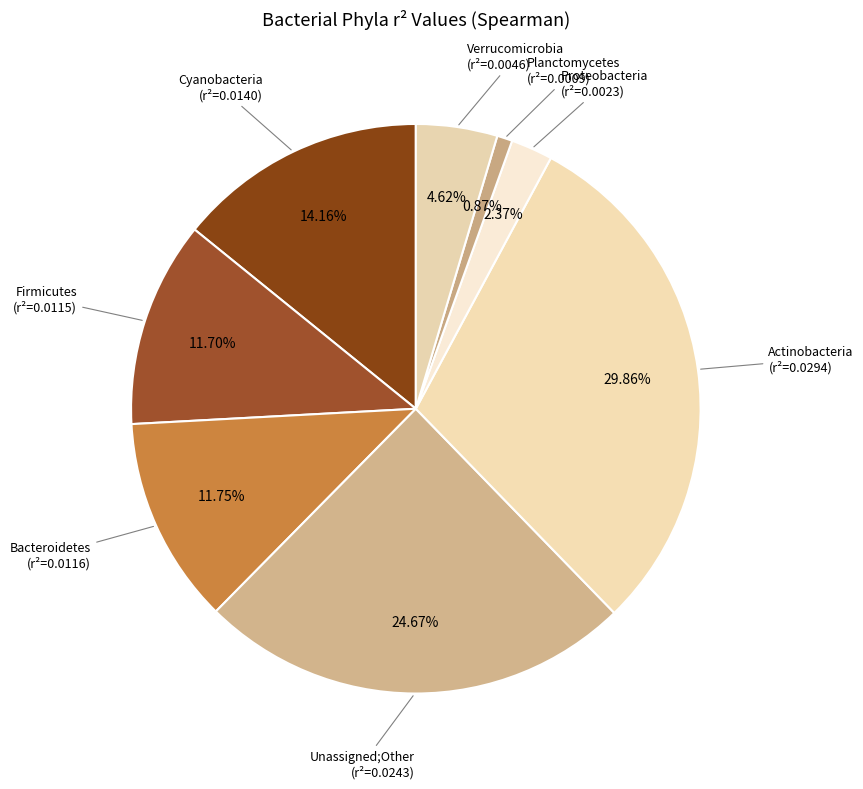

Which category has the smallest portion of the pie?

Planctomycetes